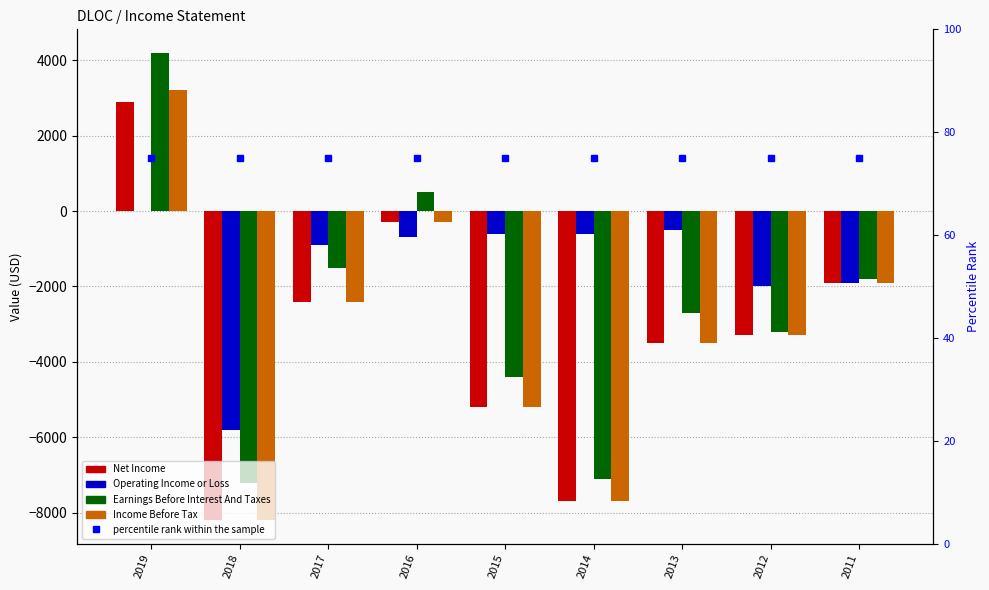

How many values in the Net Income series are below -3300?

4